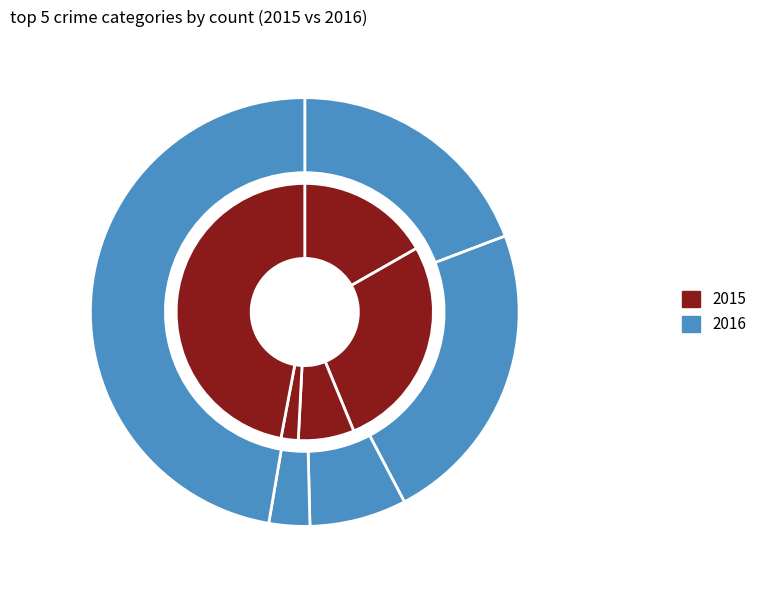

To the nearest percent, what portion does Robbery represent?

47%